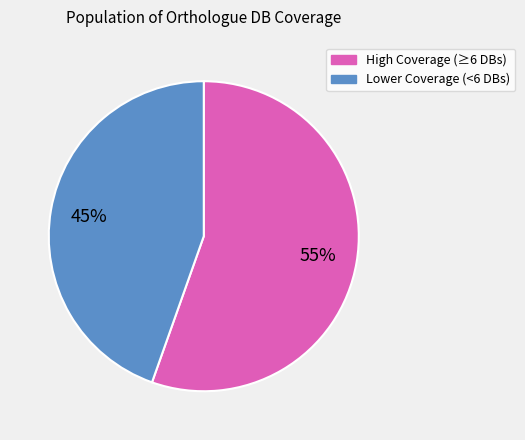

To the nearest percent, what is the average slice percentage?

50%